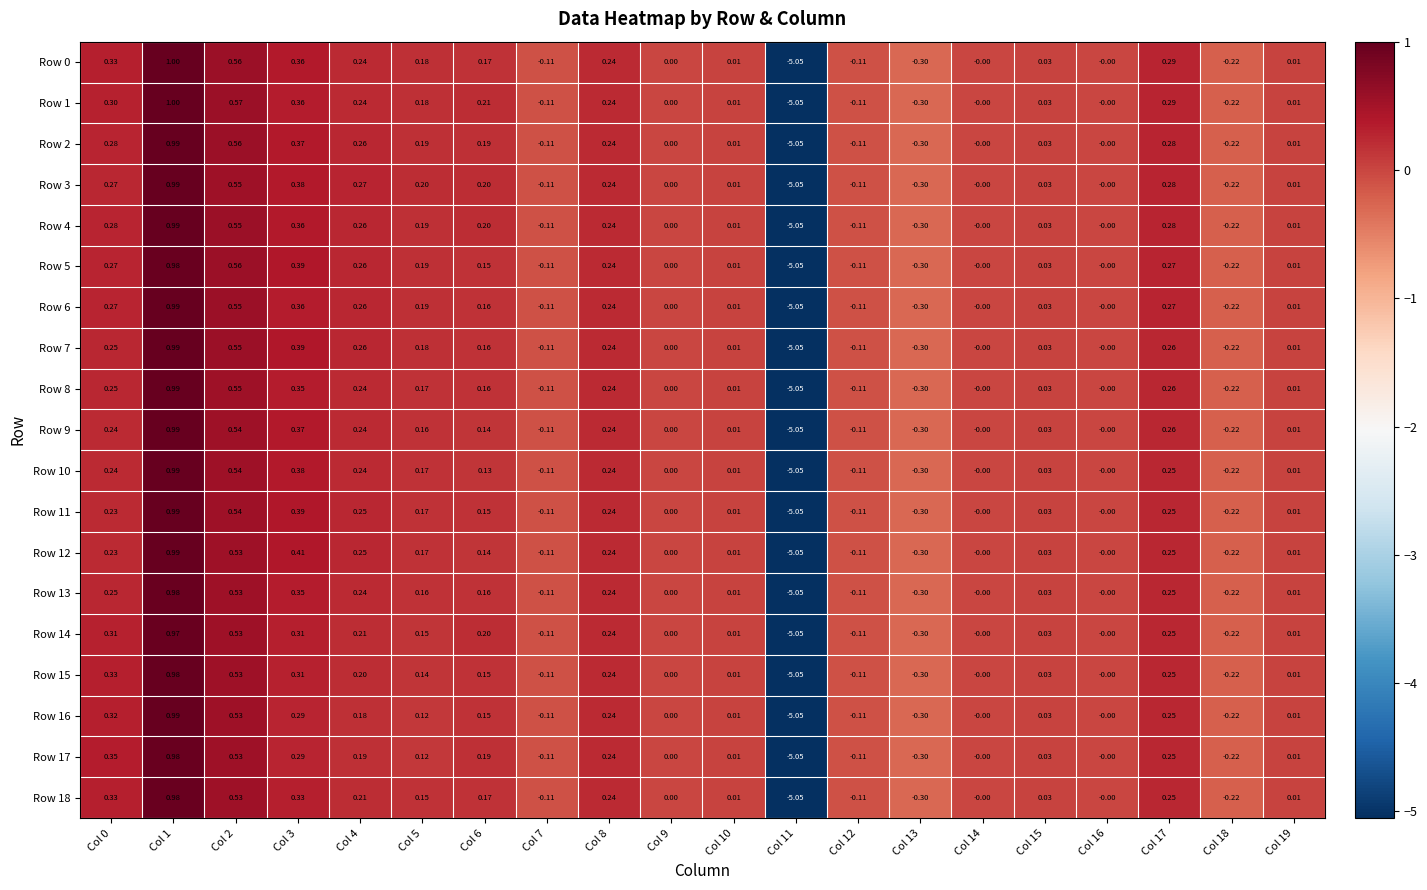

Is the value of Row 15 at Col 15 greater than the value of Row 11 at Col 14?

Yes